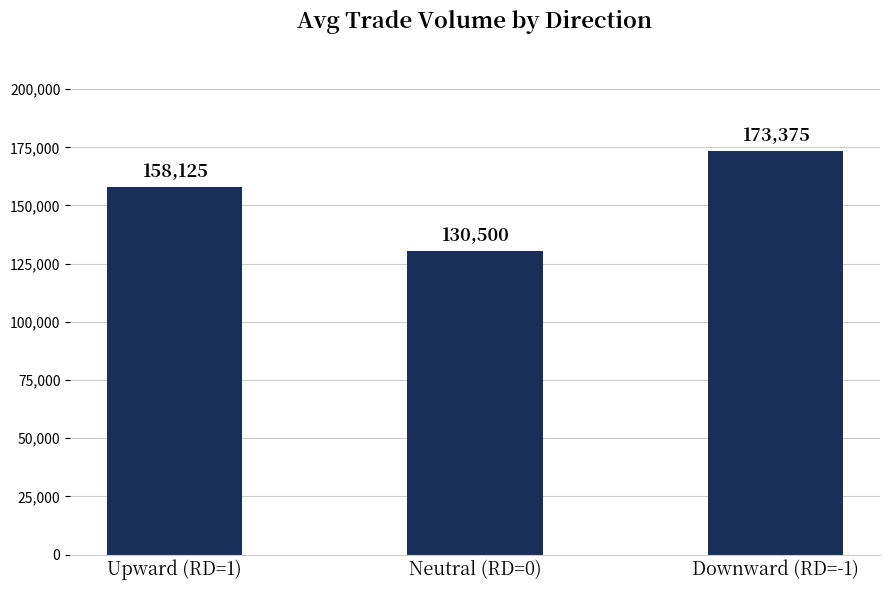

What value does the data have at Downward (RD=-1)?

173375